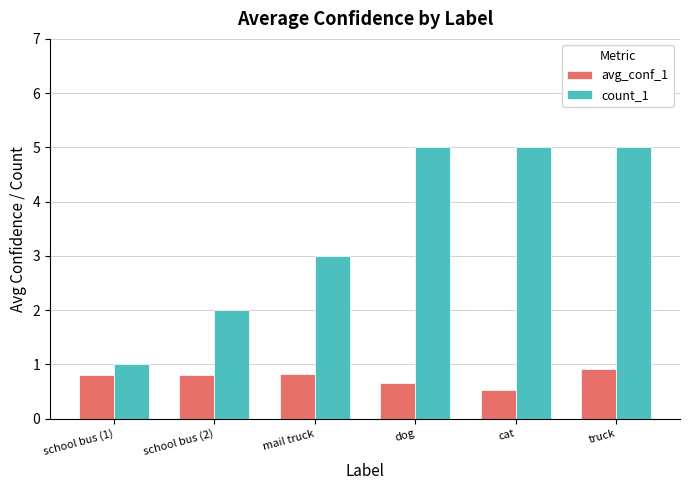

What is the maximum value for avg_conf_1?

0.9